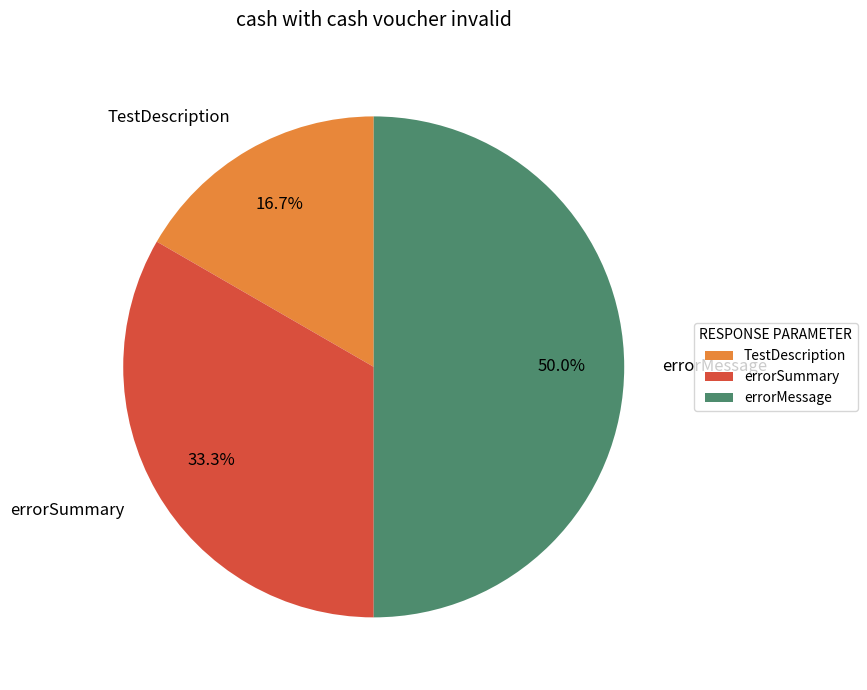

The errorMessage slice represents 50% of the pie. True or false?

True